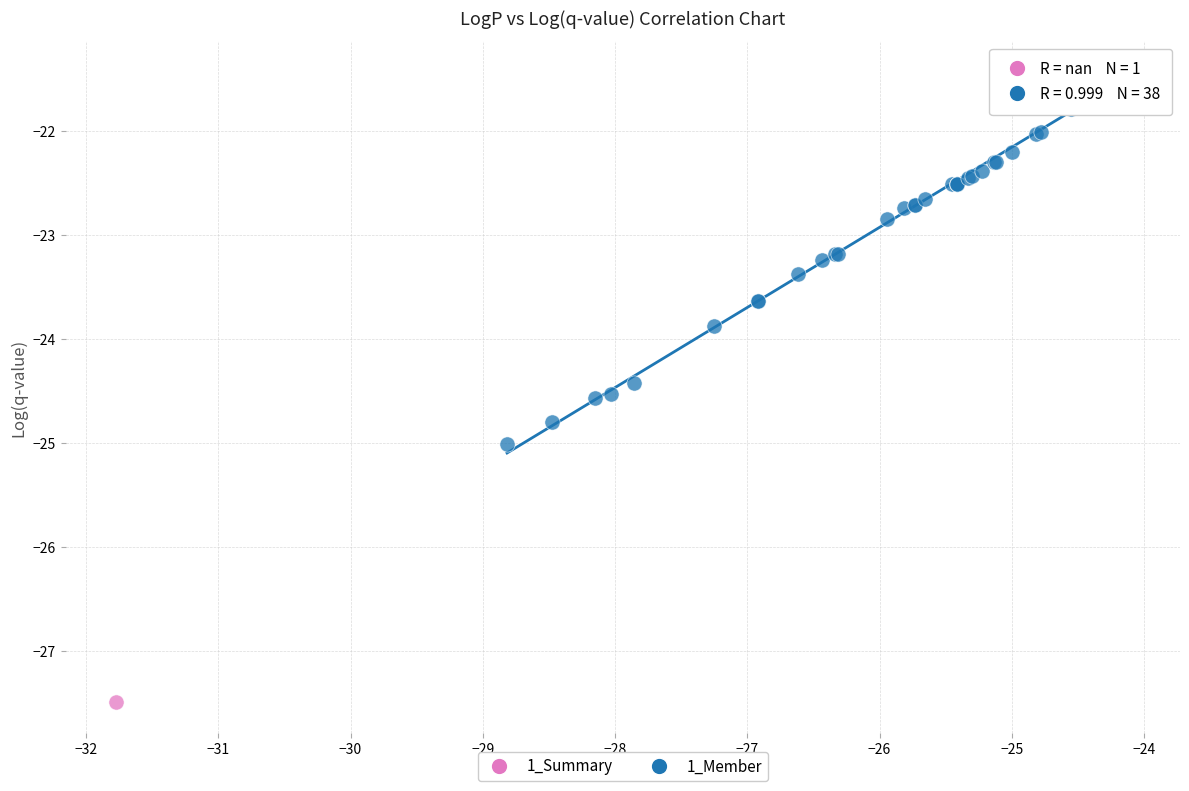

What are all the series names shown in the legend?

1_Summary, 1_Member